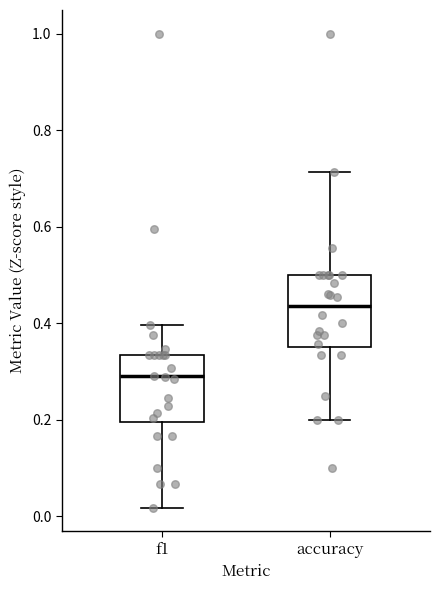

Where does the upper whisker of the box for accuracy end on the y-axis? The values are not printed on the chart, so give them approximately, as read against the axis.

0.72